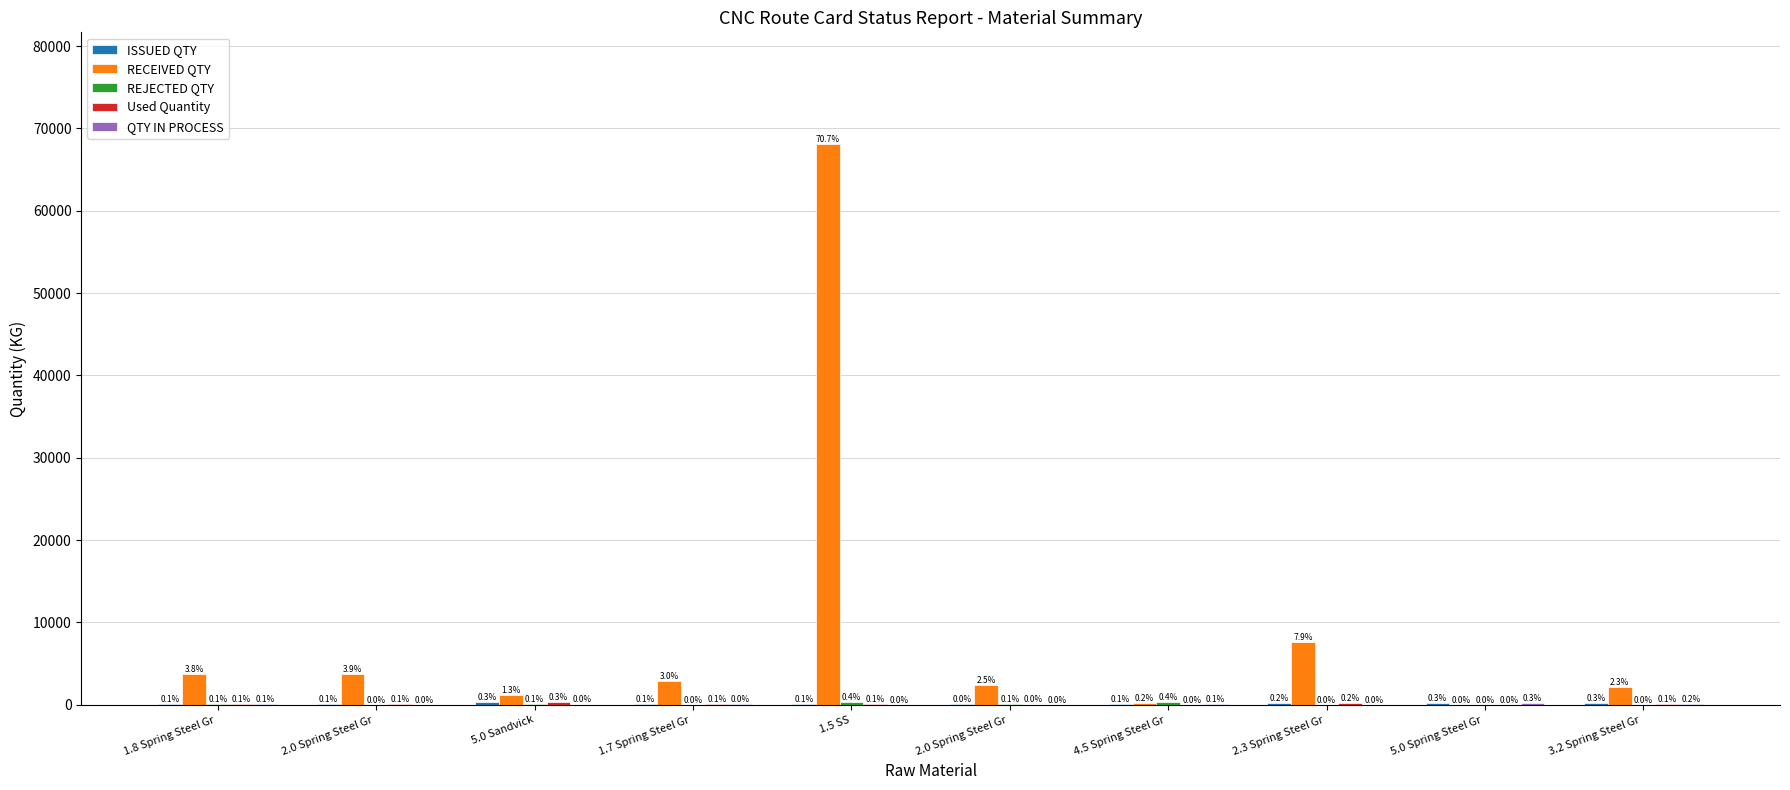

What is the label of the 2nd bar from the left?

2.0 Spring Steel Gr 